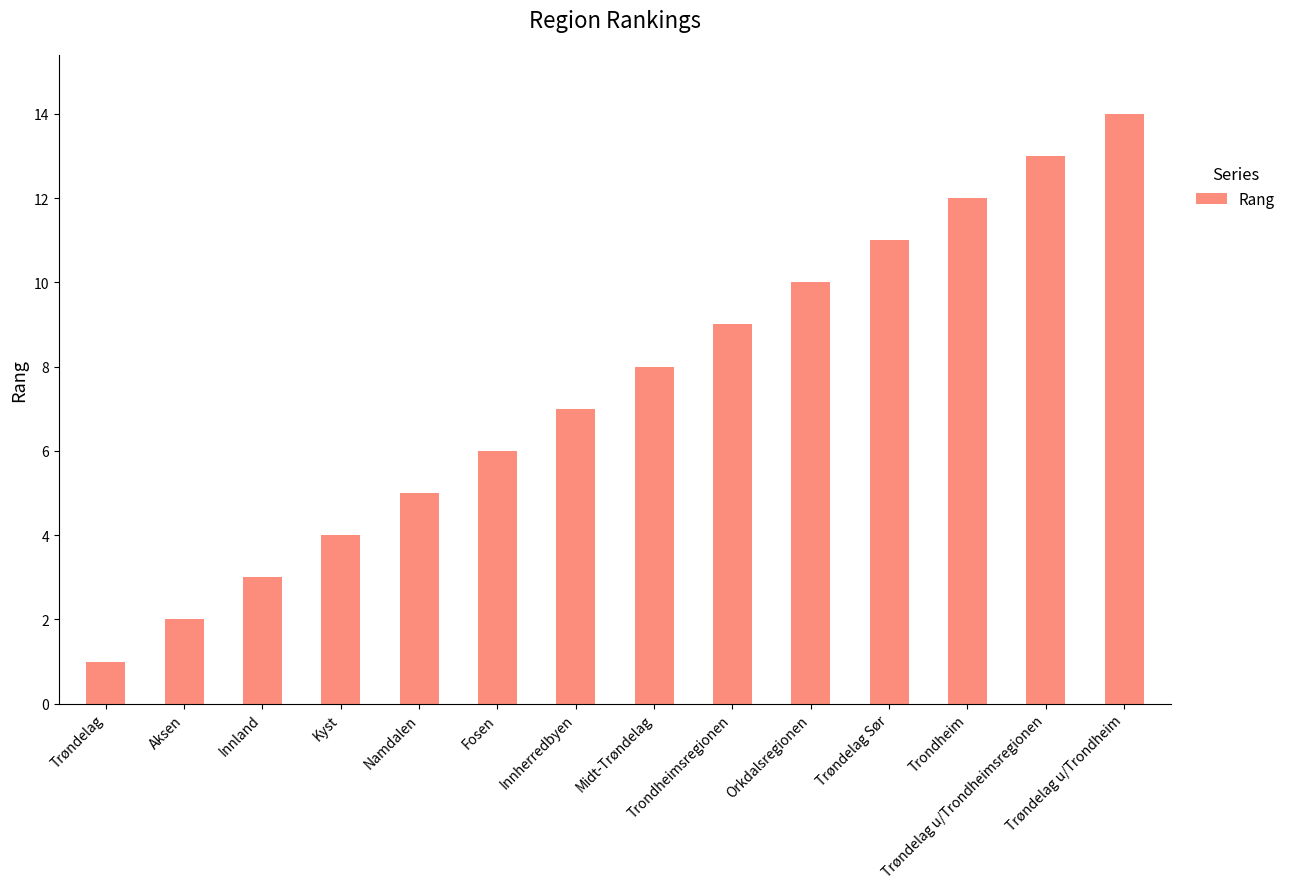

What is the label of the 10th bar from the right?

Namdalen